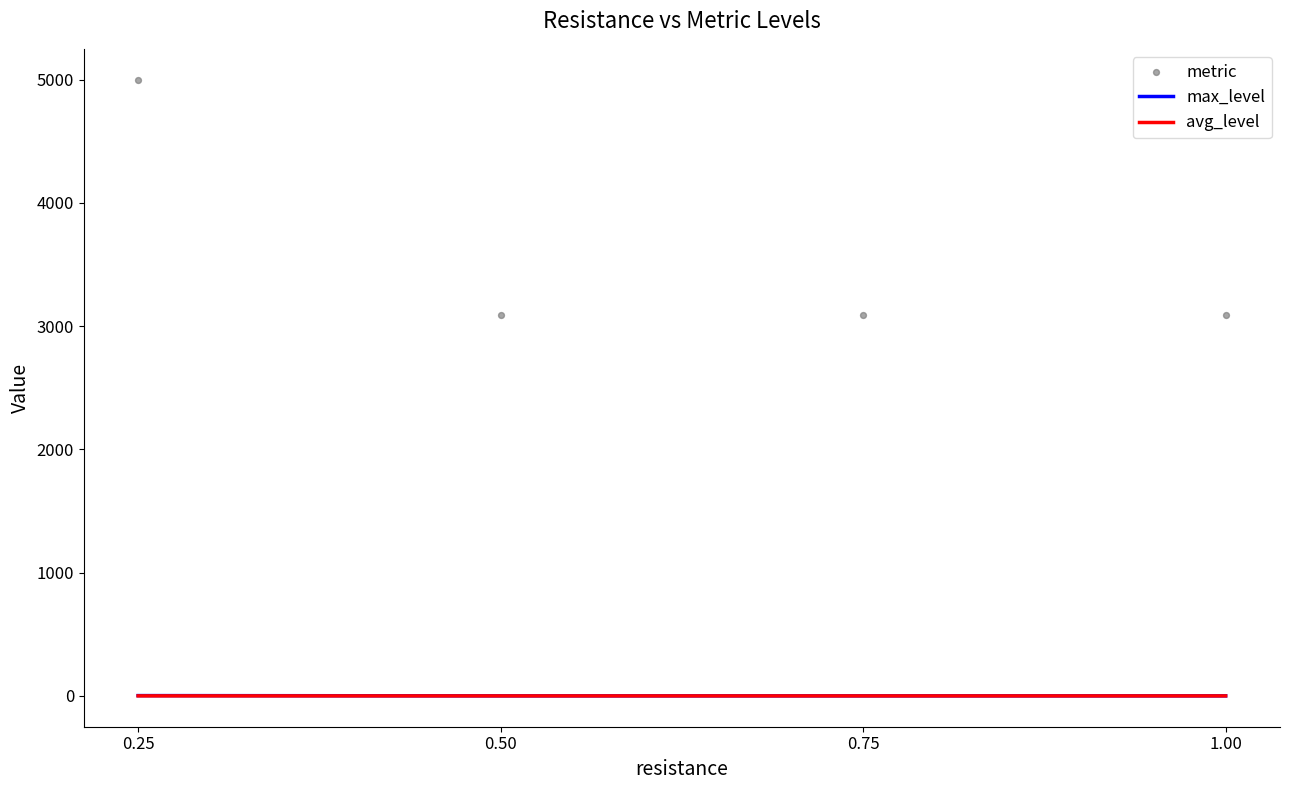

Which series has the largest total across all categories?

metric